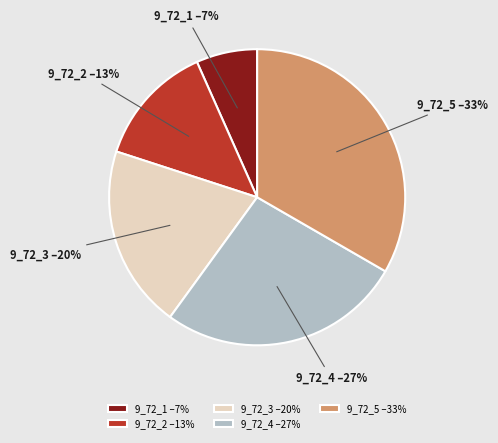

To the nearest percent, what is the average slice percentage?

20%